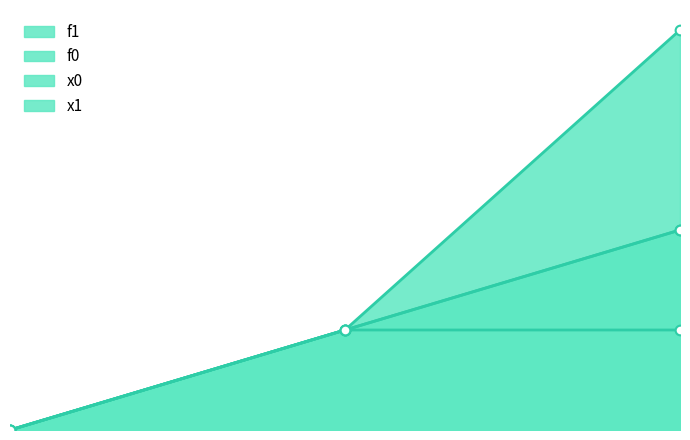

Reading right to left, what are all the values shown in this chart?

x0: 2=1.0	1=0.5	0=0.0
f0: 2=0.5	1=0.5	0=0.0
x1: 2=1.0	1=0.5	0=0.0
f1: 2=2.0	1=0.5	0=0.0